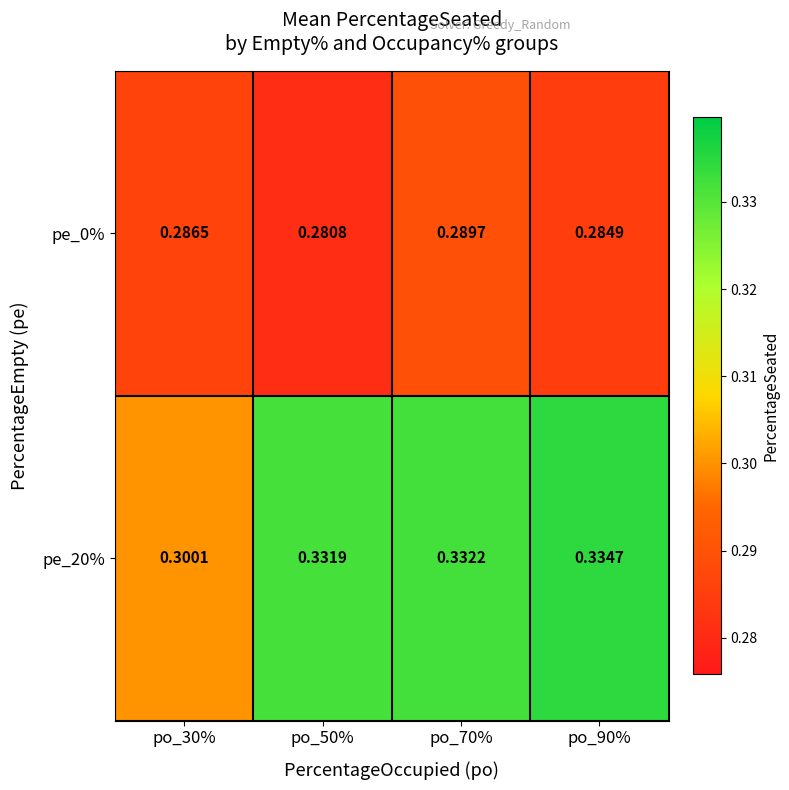

At which category is the sum across all series the highest?

po_70%